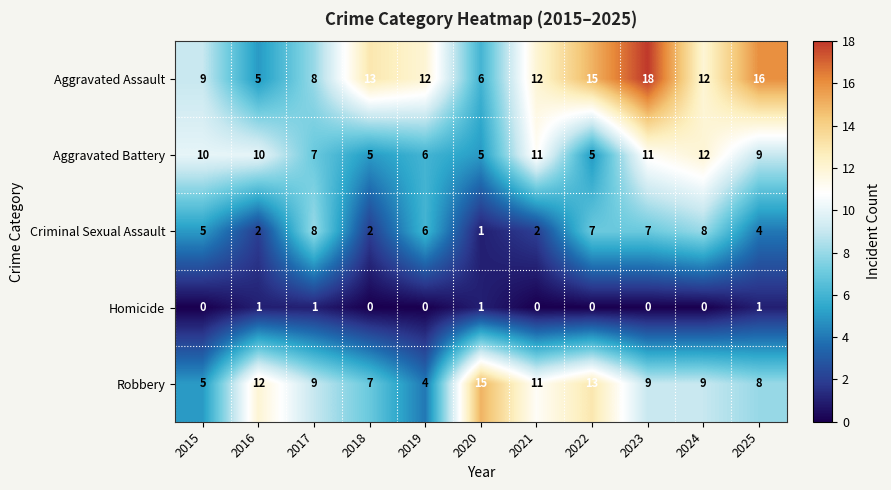

Between 2021 and 2024, which series saw the biggest shift?

Criminal Sexual Assault